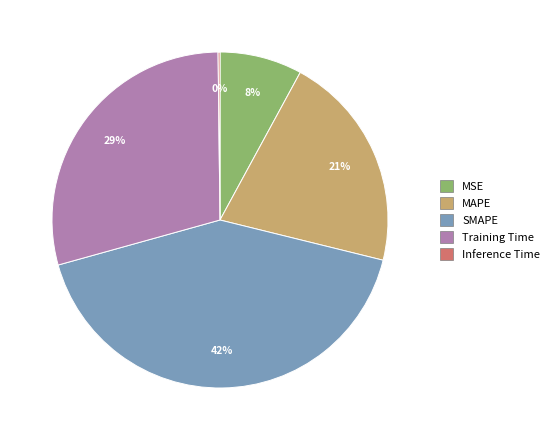

Is there a majority slice in this chart?

No